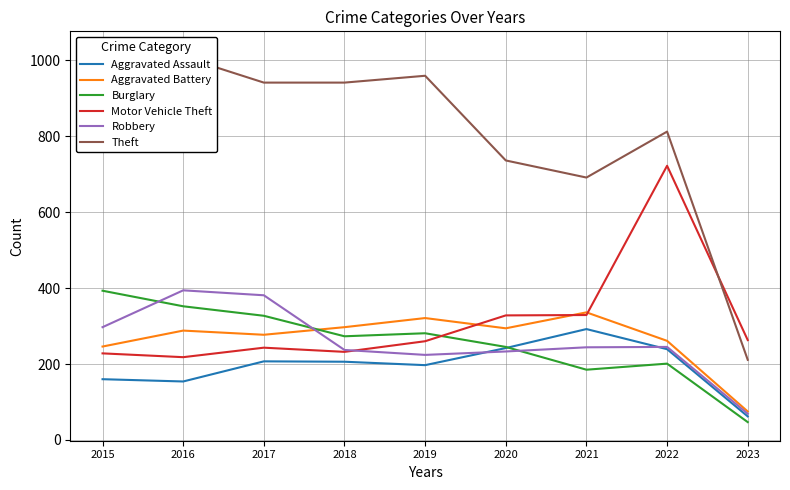

Does the chart display data point markers on the line(s)?

No